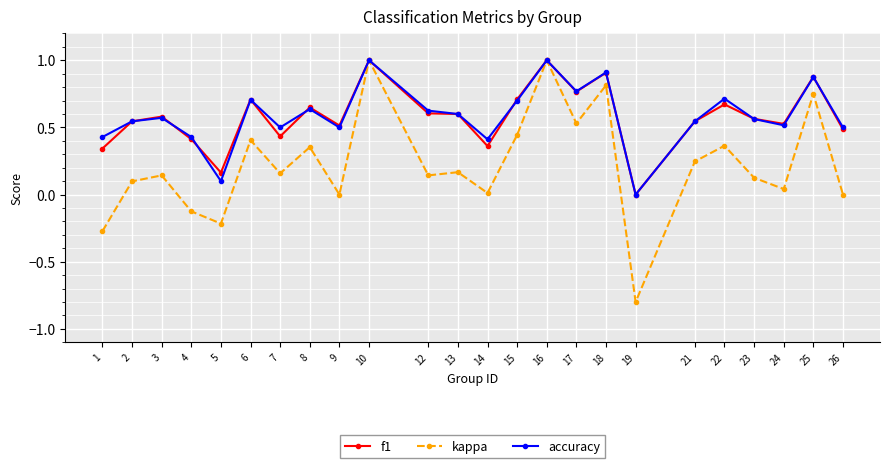

Is it true that accuracy equals 0.8 at 26?

False